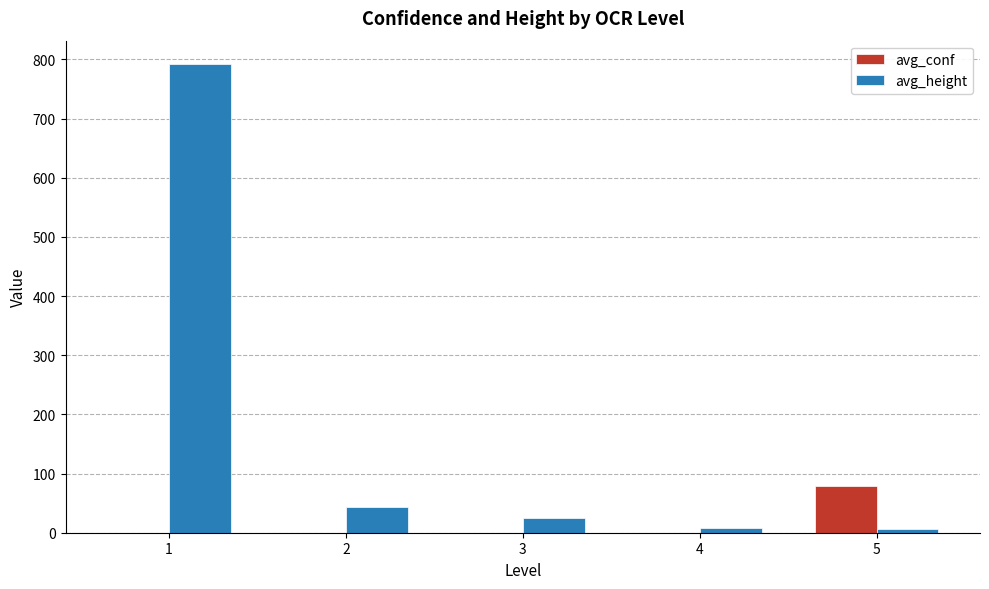

What is the sum of all avg_height values?

874.5